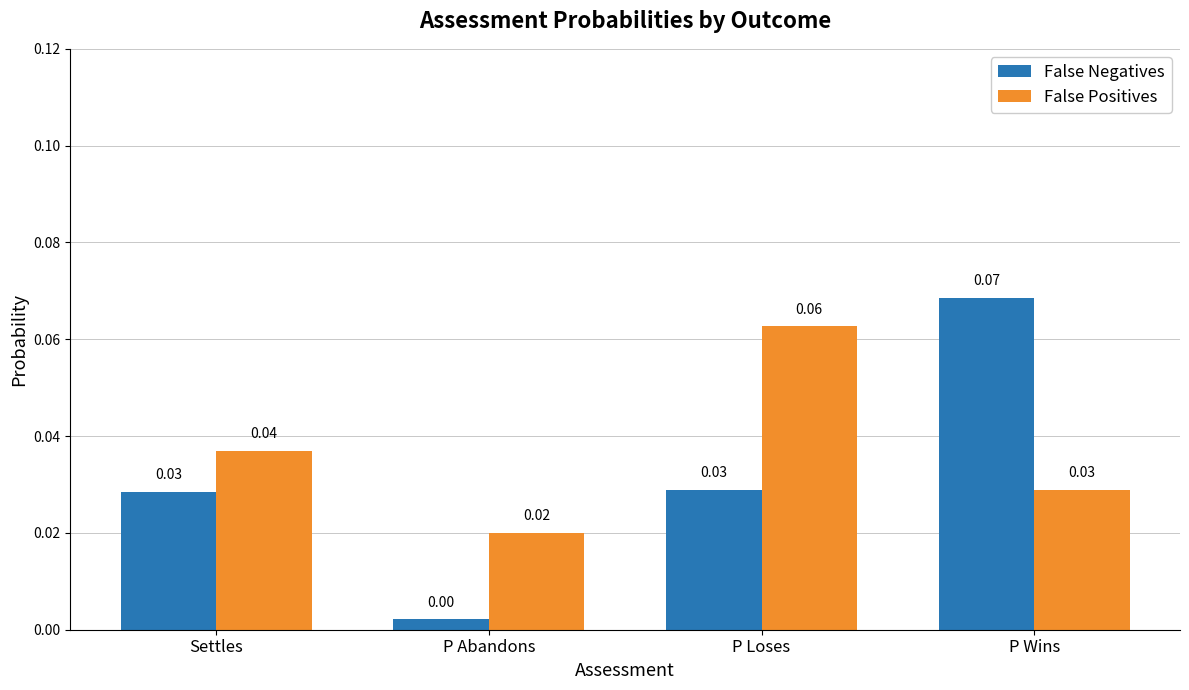

Rank the series by their maximum value, from lowest to highest.

False Positives, False Negatives